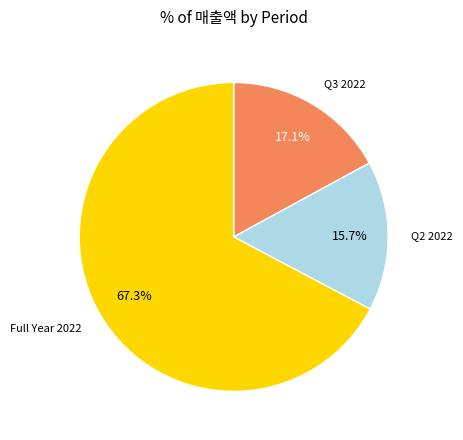

Approximately how many times larger is the value at Full Year 2022 compared to Q3 2022?

3.9